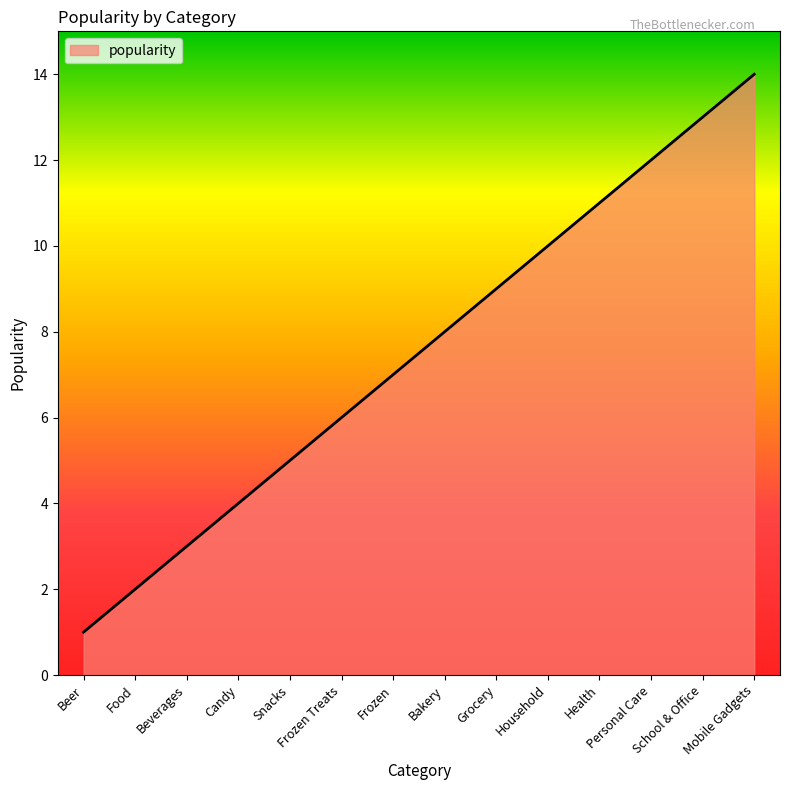

How many lines are shown in the chart?

1